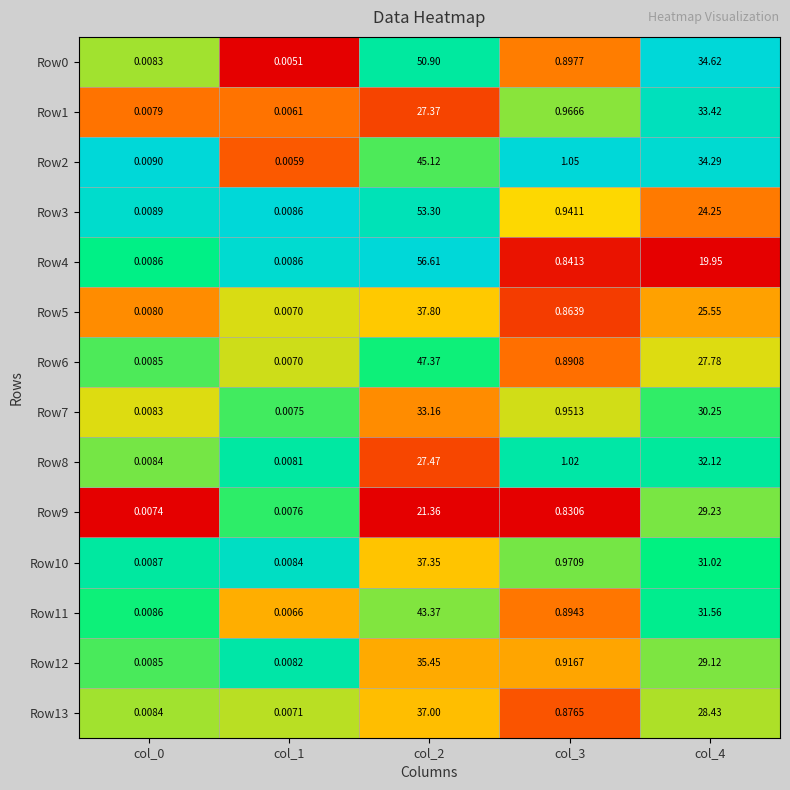

Is the value of Row9 at col_4 greater than the value of Row6 at col_3?

Yes